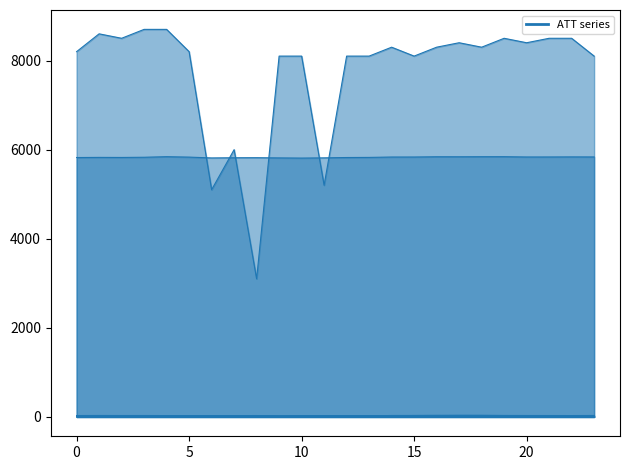

What is the average value of the ATT14 series?

20.6